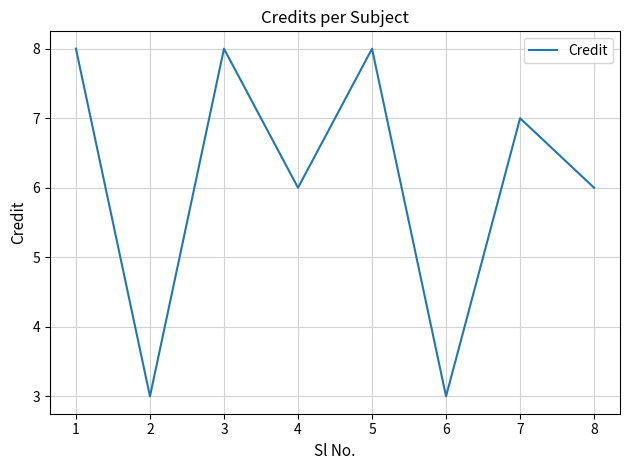

True or false: the data shows 2 at 4.

False